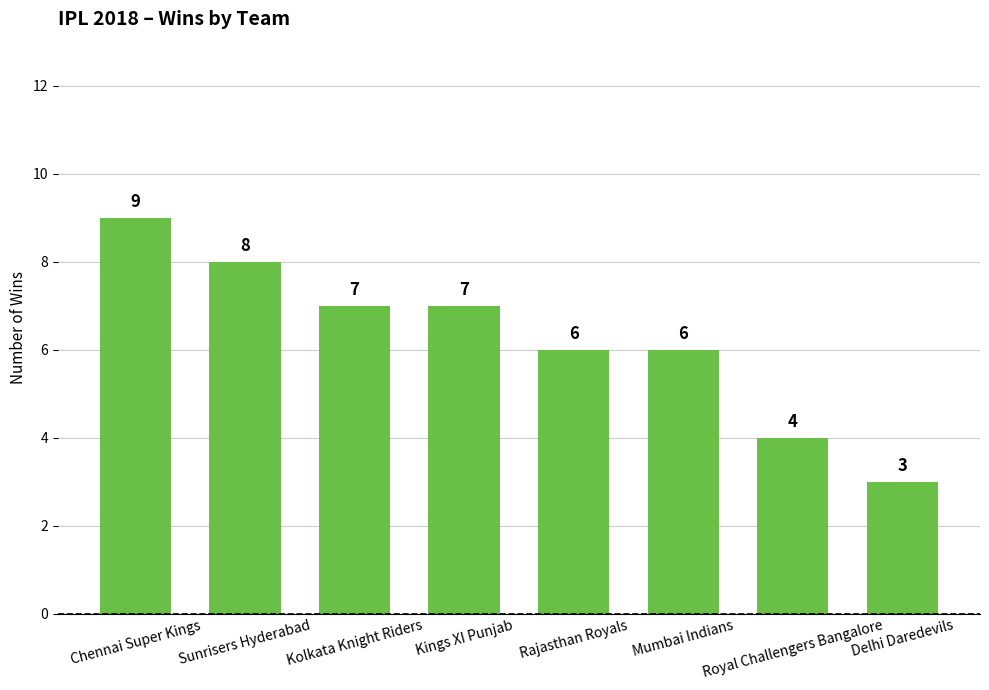

The value at Mumbai Indians is 6. True or false?

True